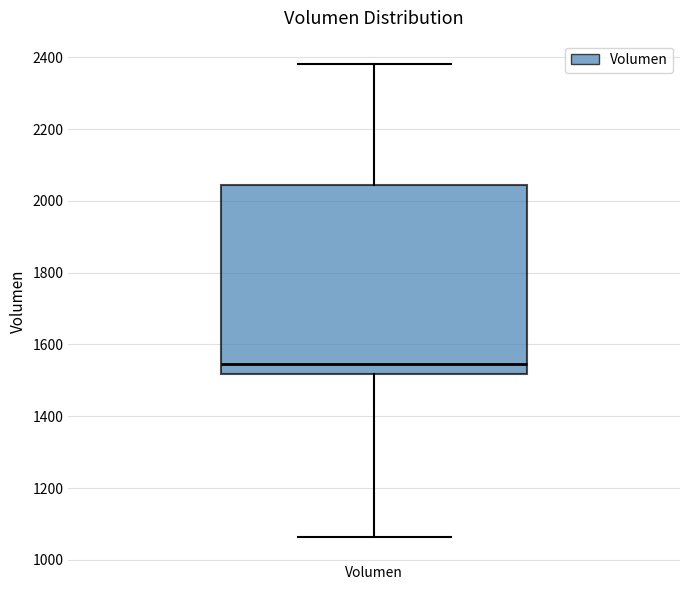

Transcribe this box plot: give where the median line is, the range the box spans, and where the two whiskers end, as read against the y-axis. The values are not printed on the chart, so give them approximately, as read against the axis.

median 1540, box 1520 to 2040, whiskers 1060 to 2380